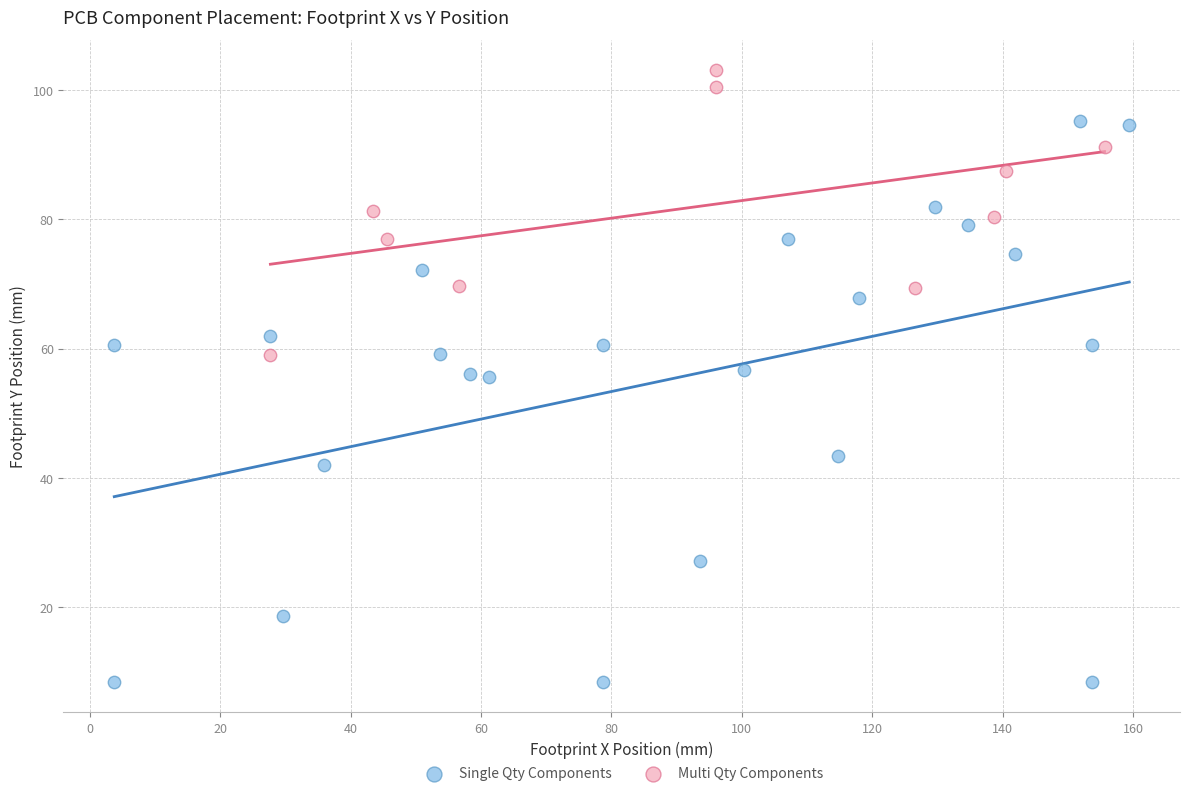

Which series contains the highest Y value?

Multi Qty Components